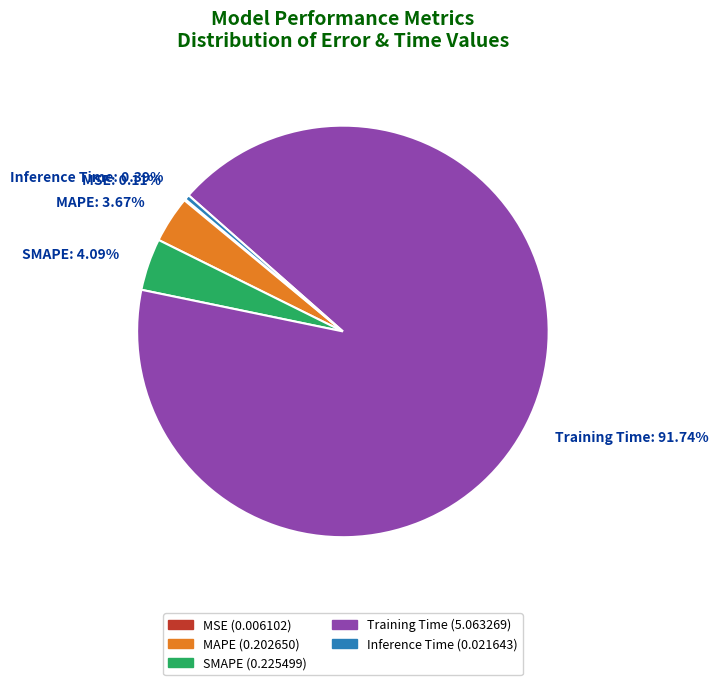

Combined, do Inference Time and MAPE account for over 50%?

No